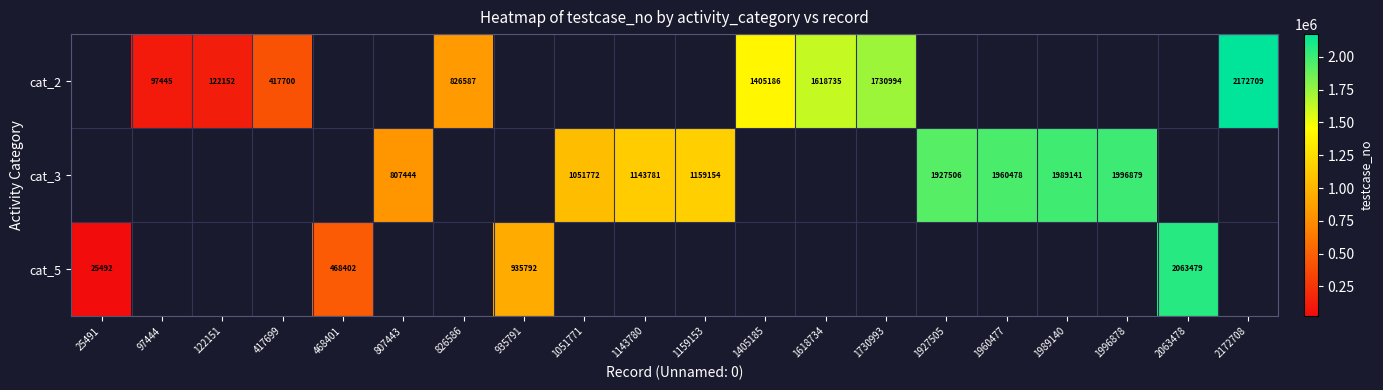

The value of cat_2 at 97444 is 167608. True or false?

False